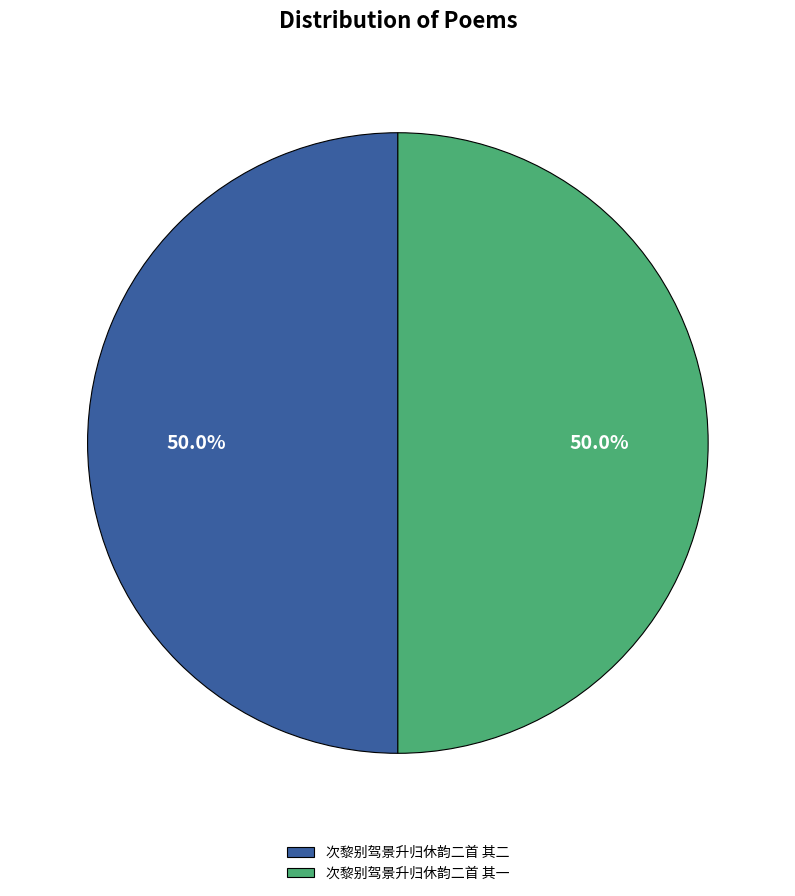

How many slices are in this pie chart?

2